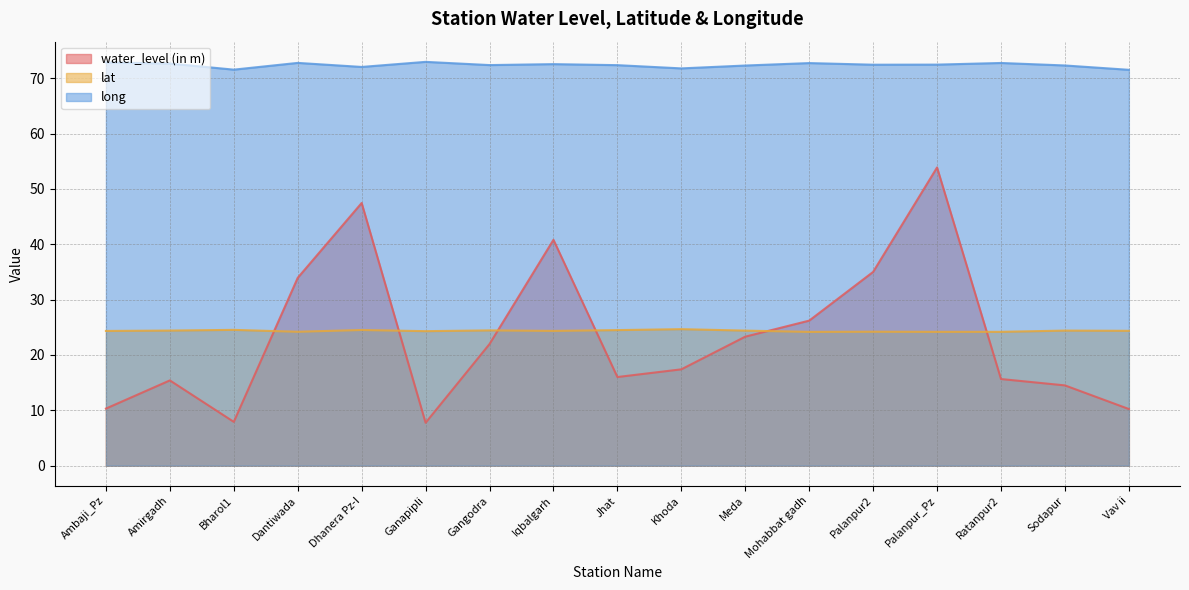

True or false: long and lat cross at least once.

False